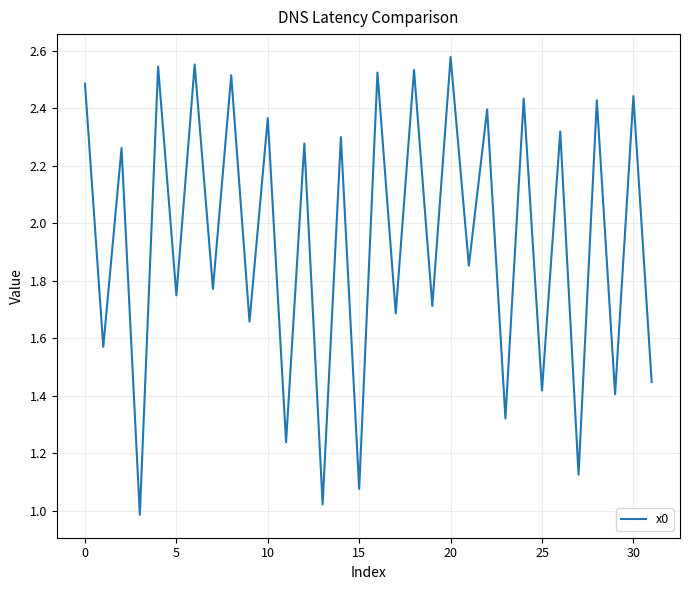

What is the maximum value shown in the chart?

2.6